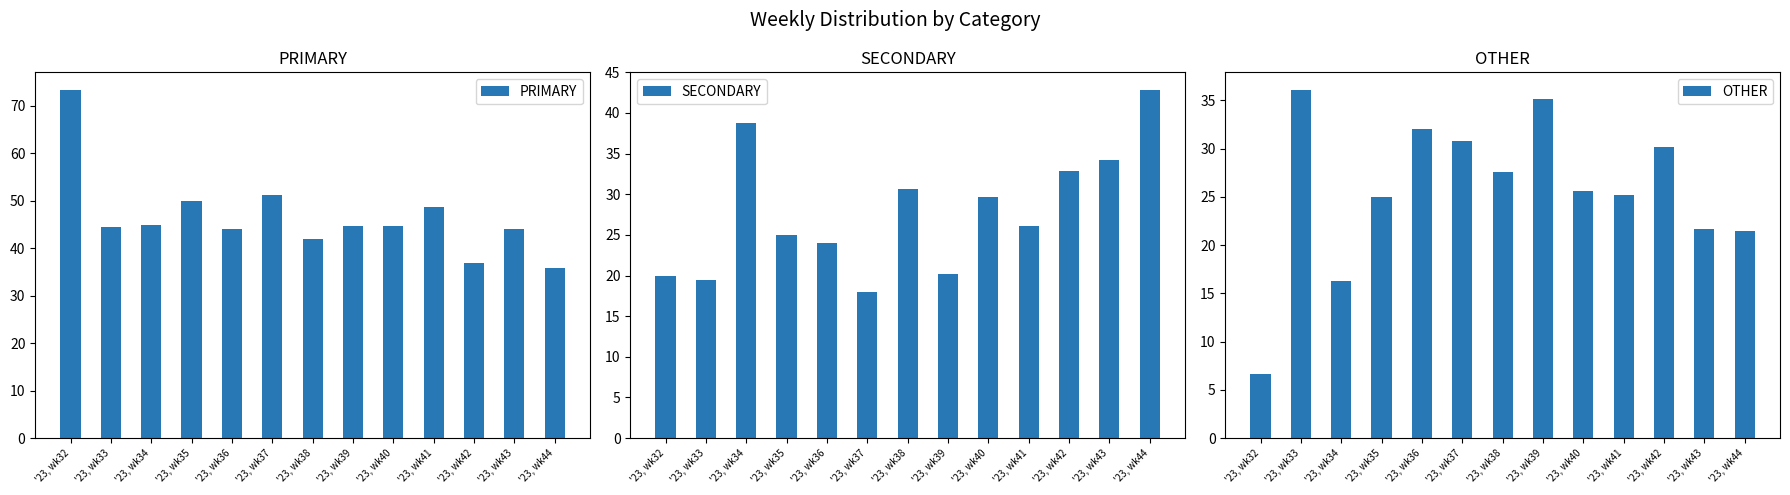

Between '23, wk35 and '23, wk44, which series saw the biggest shift?

SECONDARY